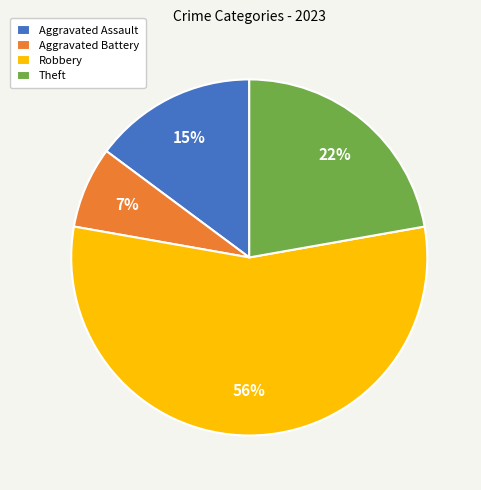

Between Aggravated Assault and Robbery, which is larger?

Robbery